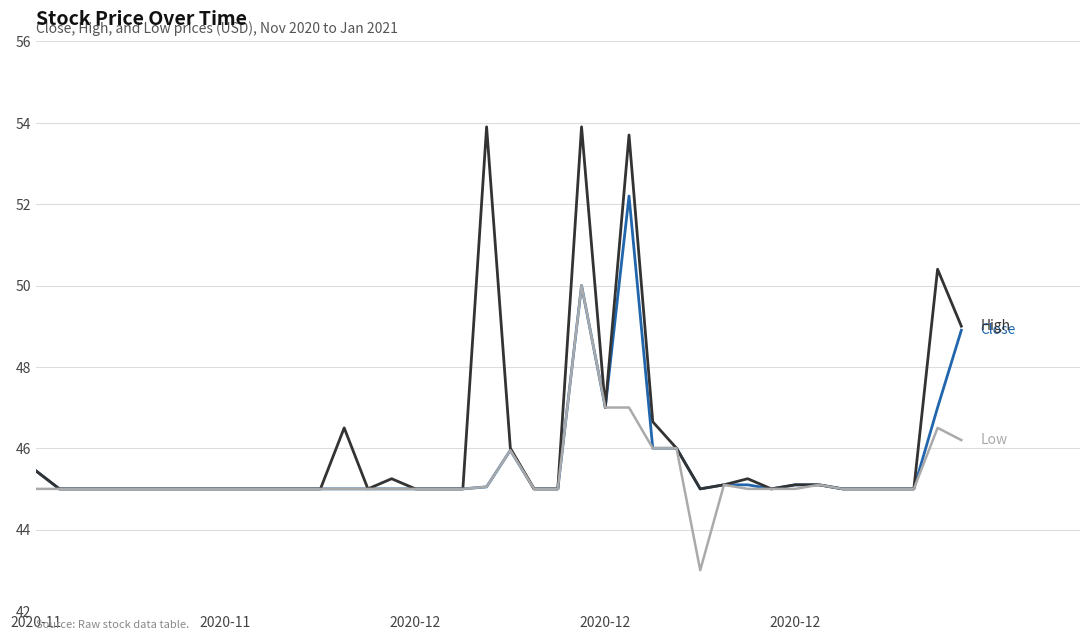

What is the minimum value shown in the chart?

43.0